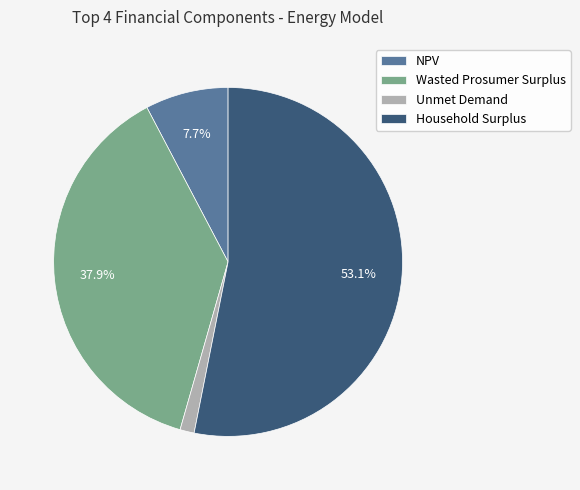

Count the number of slices in the pie.

4